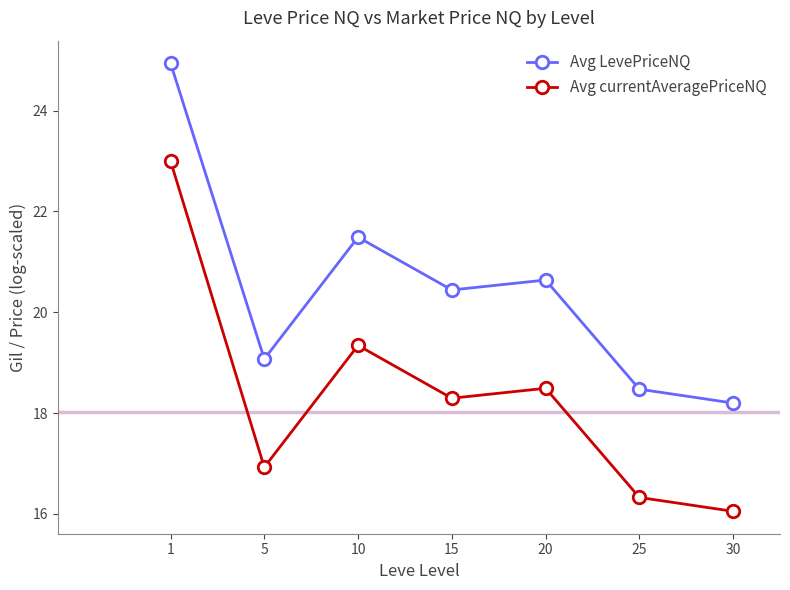

Rank the series at 15 from highest to lowest value.

Avg LevePriceNQ, Avg currentAveragePriceNQ